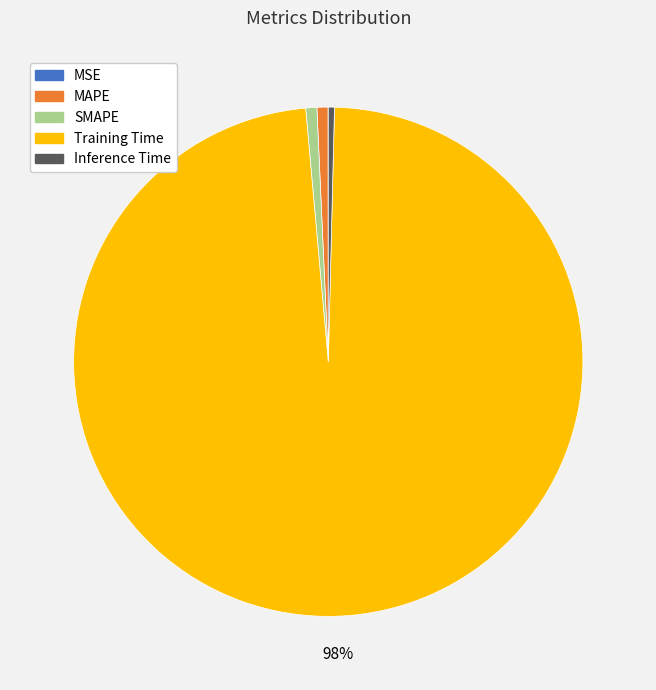

Which category has the biggest portion of the pie?

Training Time